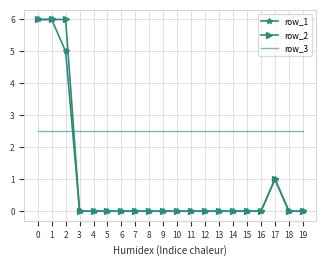

True or false: row_3 has a value of 0.9 at 8.

False